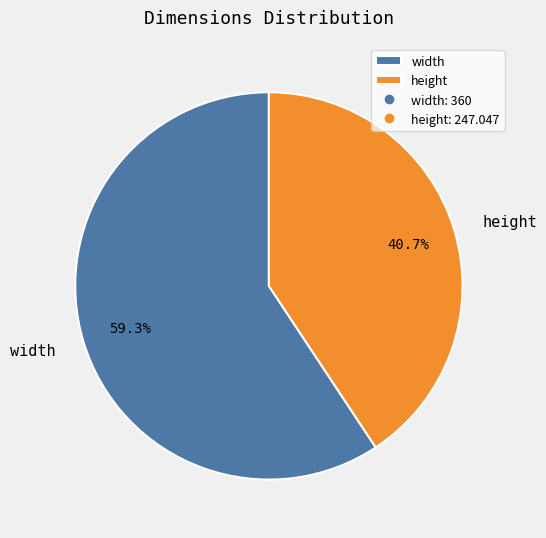

To the nearest percent, what is the combined percentage of width and height?

100%